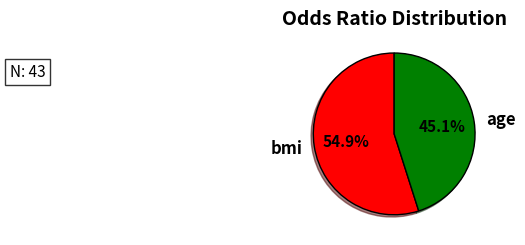

What is the largest slice in the pie chart?

bmi